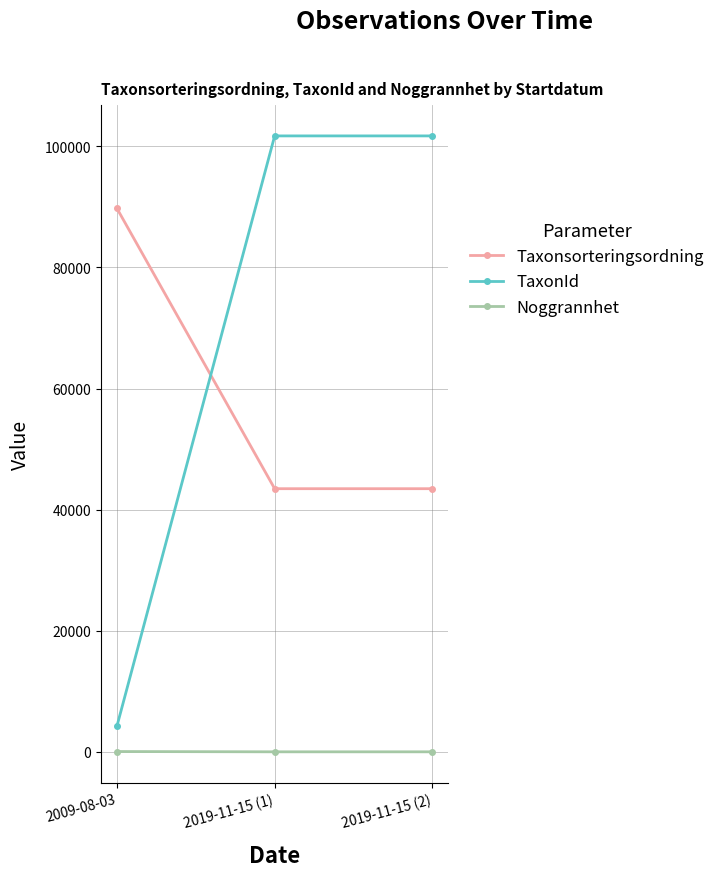

At 2019-11-15 (2), list the series in order from smallest to largest.

Noggrannhet, Taxonsorteringsordning, TaxonId